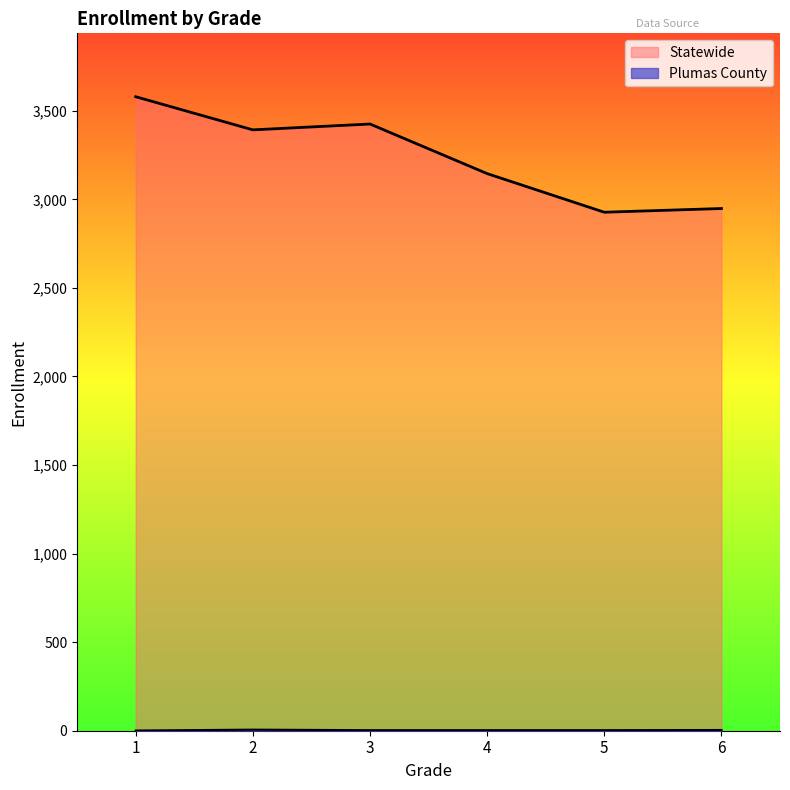

What is the spread (max minus min) of values at 2?

3386